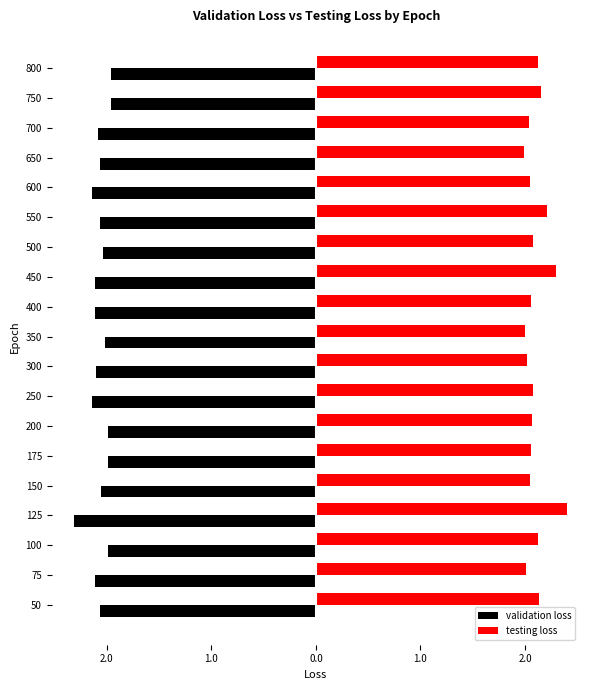

What are all the series names shown in the legend?

validation loss, testing loss